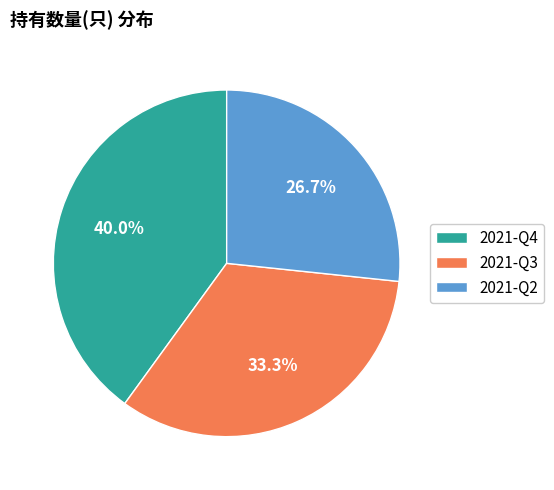

To the nearest percent, what is the combined percentage of 2021-Q3 and 2021-Q4?

73%